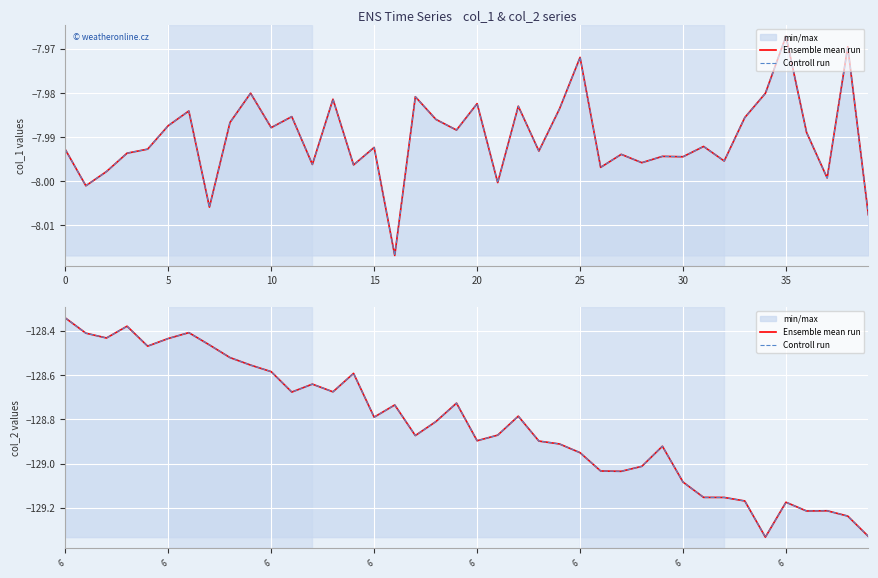

What is the approximate value of Ensemble mean run at 11?

-128.7